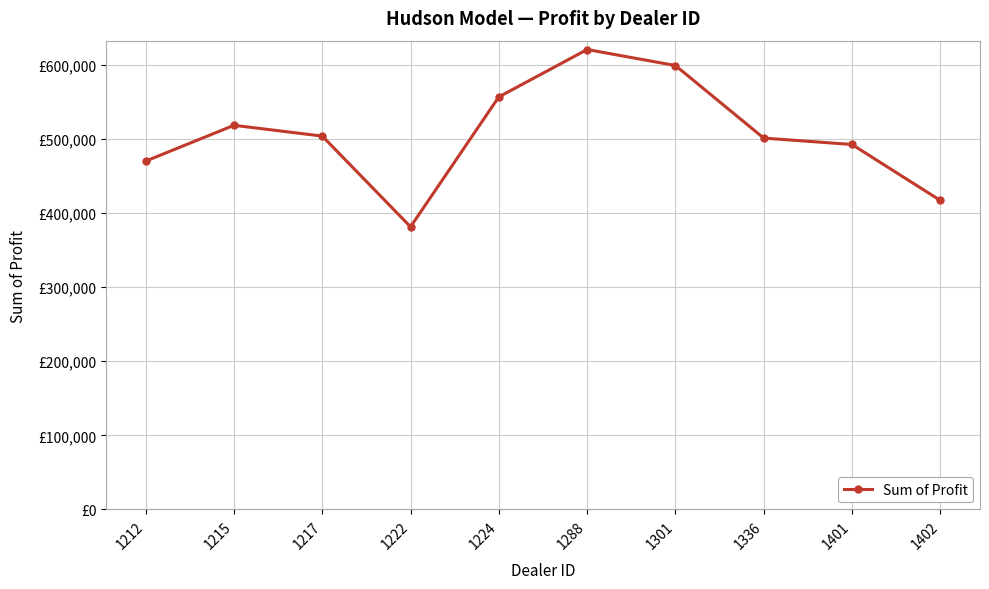

What is the change in value from 1336 to 1402?

-84179.0